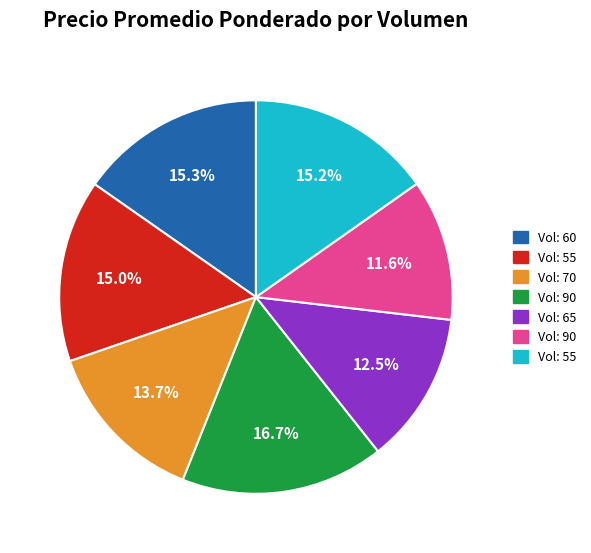

Is there a majority slice in this chart?

No